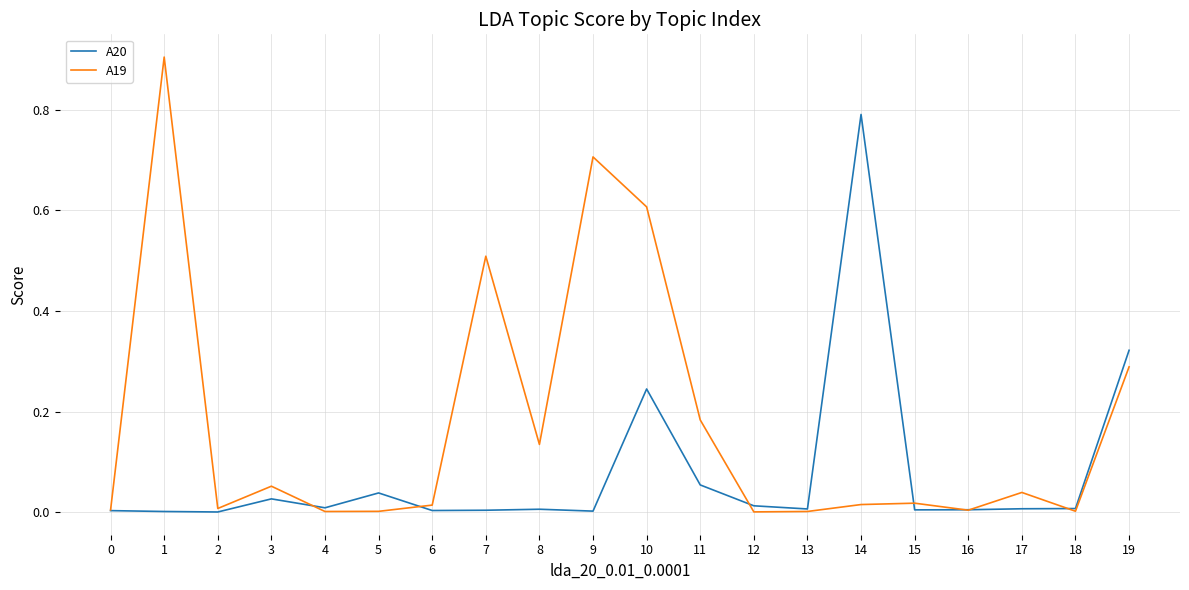

Which series has the widest spread of values?

A19